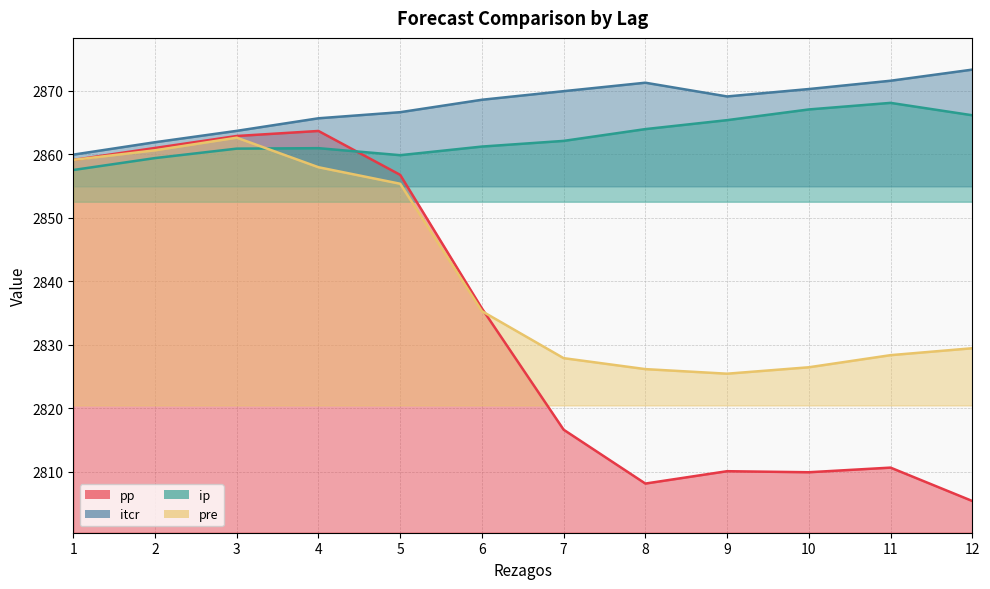

At 11, list the series in order from largest to smallest.

itcr, ip, pre, pp